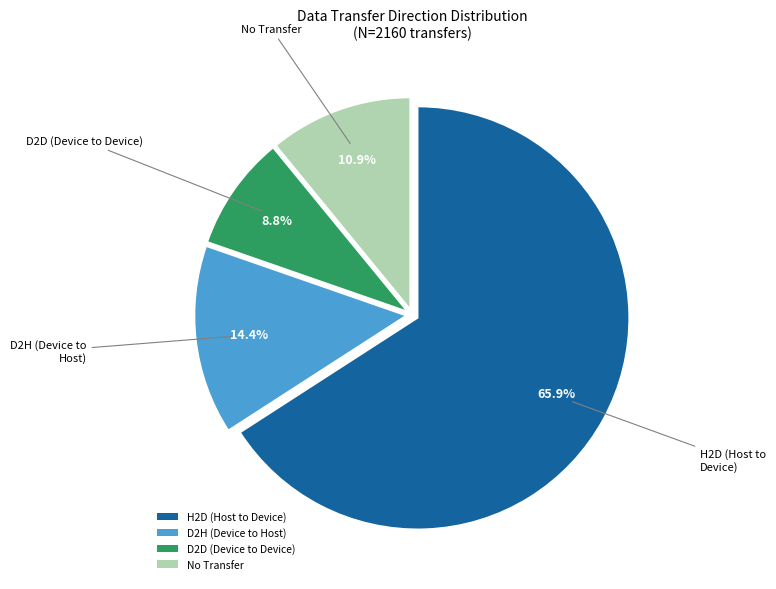

Between H2D (Host to Device) and D2H (Device to Host), which is larger?

H2D (Host to Device)